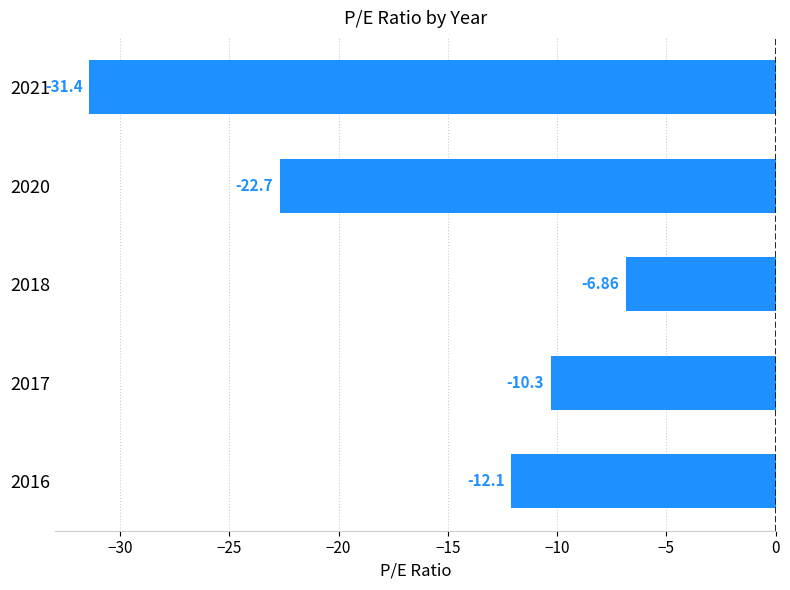

What is the change in value from 2021 to 2016?

+19.3